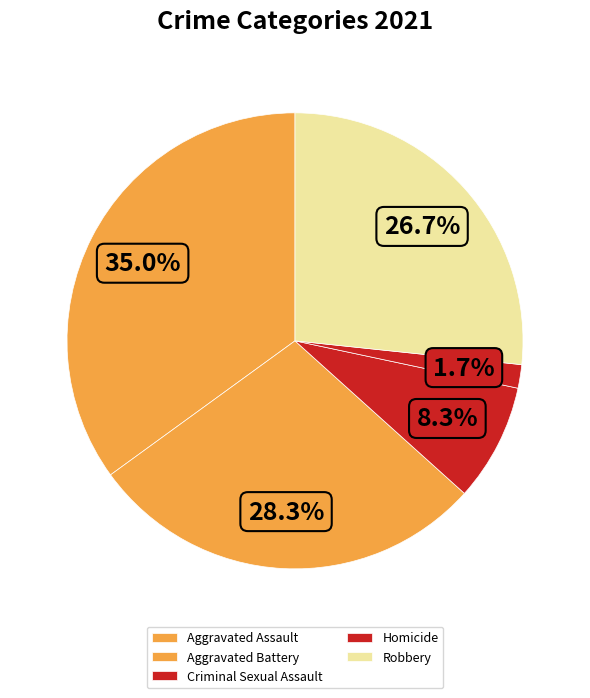

To the nearest percent, what is the difference between the largest and smallest slice percentages?

33%